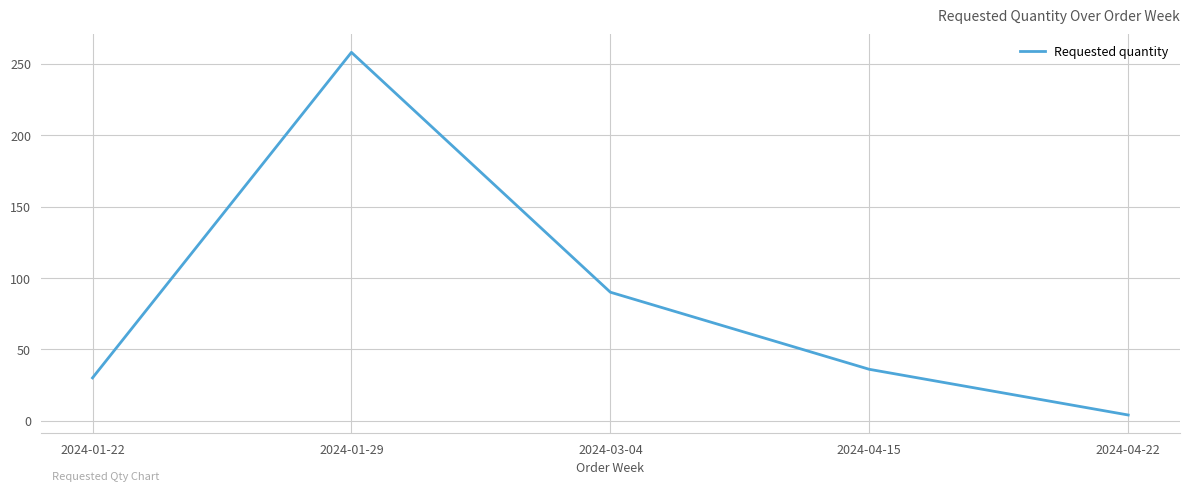

Is it true that the value at 2024-01-22 is 48?

False